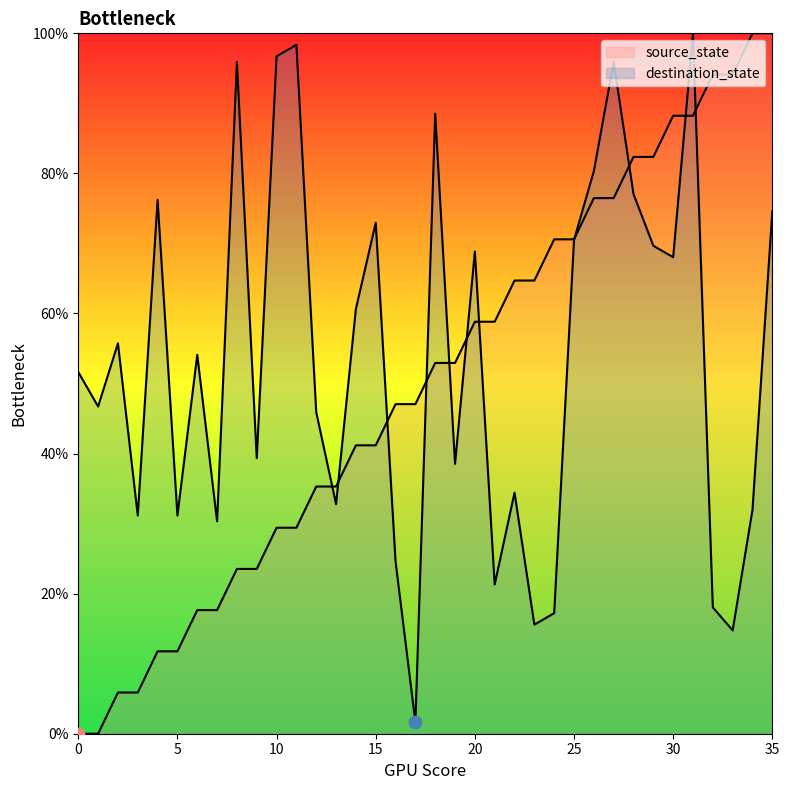

Which series reaches the maximum Y coordinate?

source_state